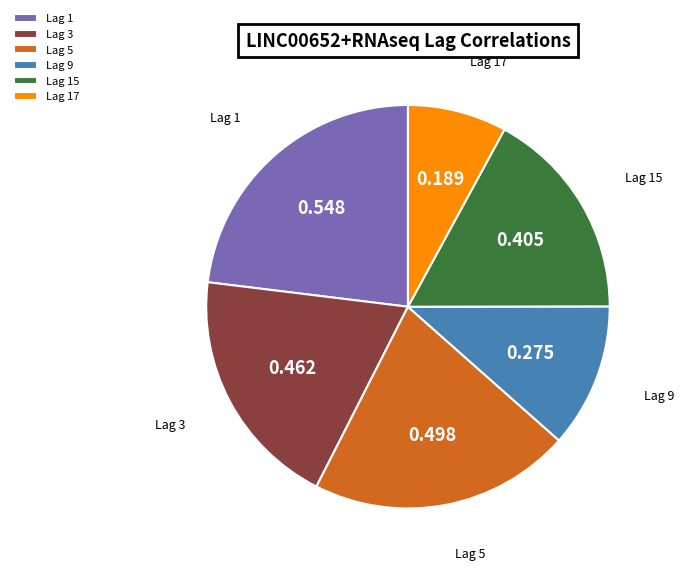

The Lag 3 slice represents 12% of the pie. True or false?

False